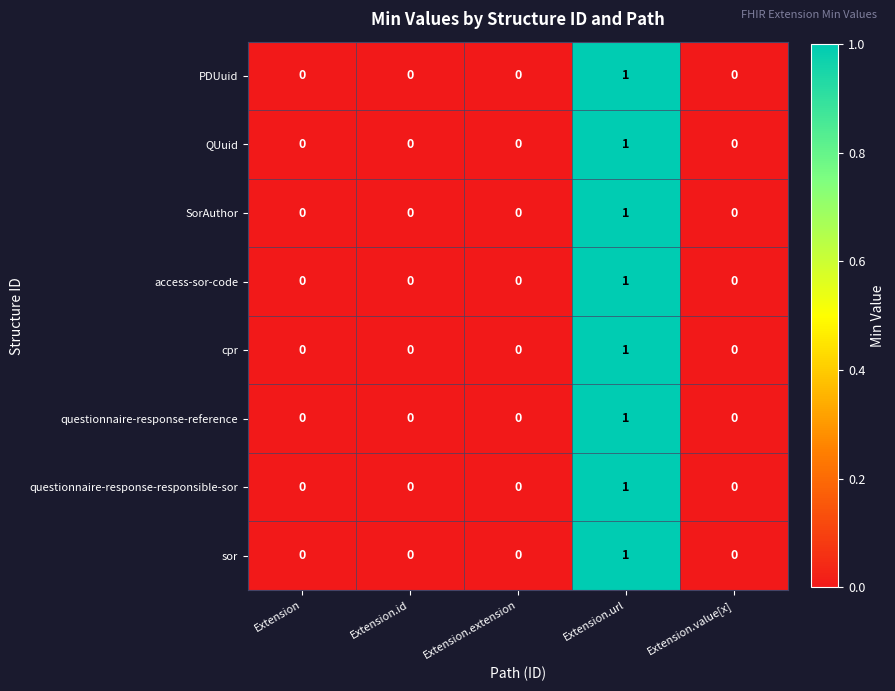

At which category is the sum across all series the highest?

Extension.url